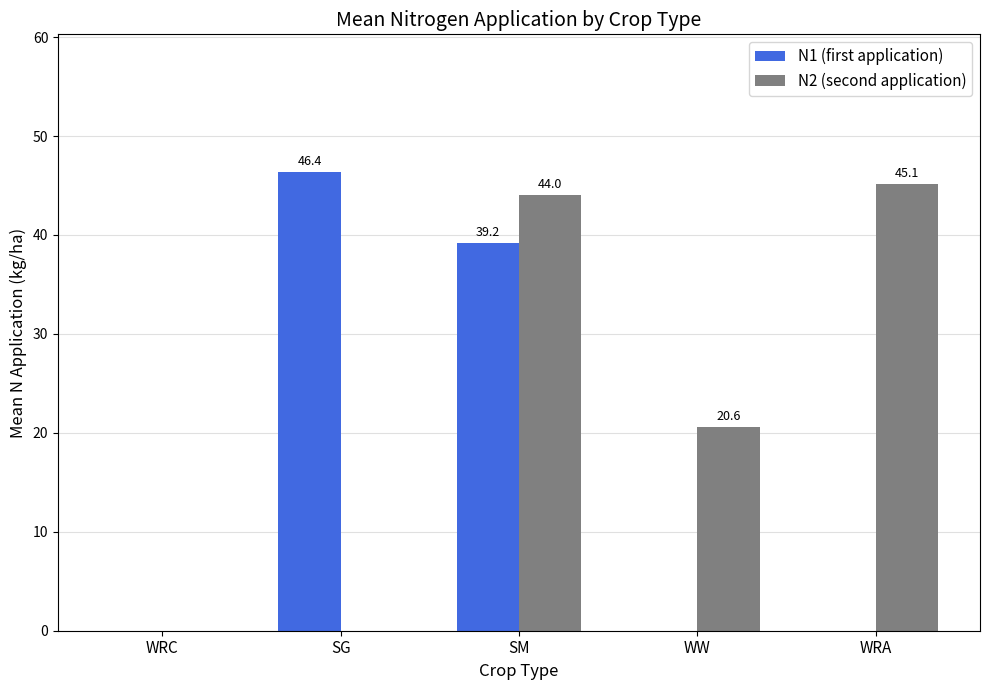

Reading right to left, transcribe all the data shown in this chart.

N1 (first application): 0.0	0.0	39.2	46.4	0.0
N2 (second application): 45.1	20.6	44.0	0.0	0.0